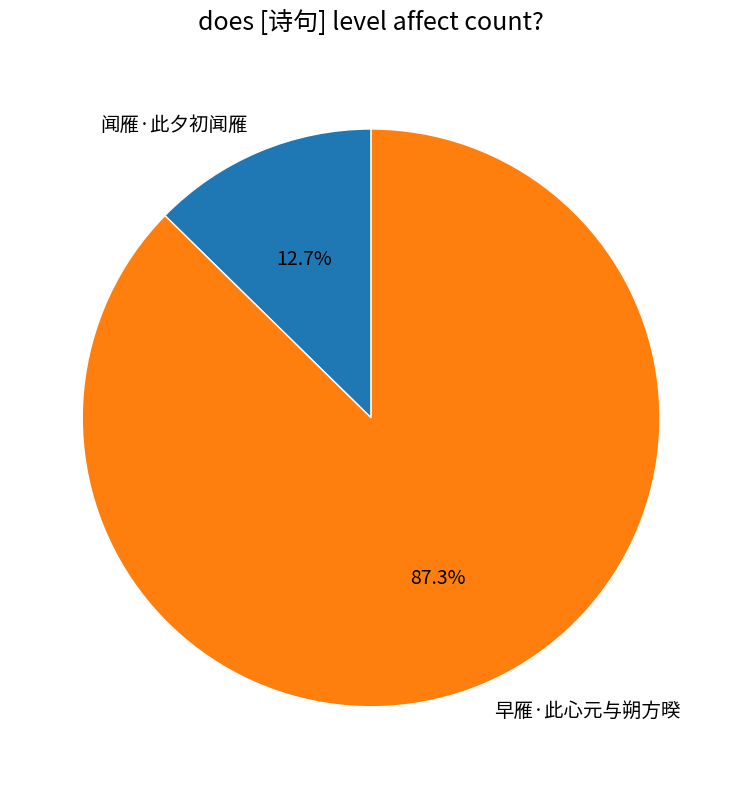

What is the majority slice?

早雁·此心元与朔方暌